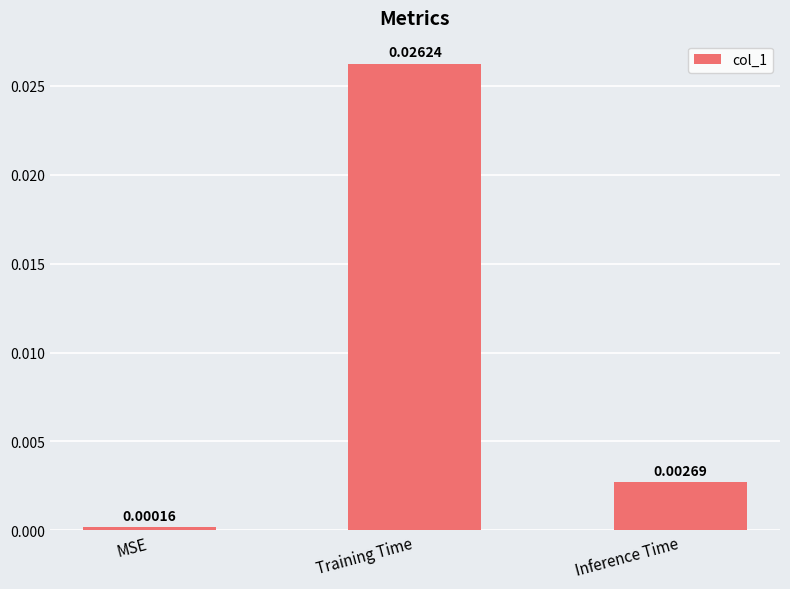

Rank the categories by value from highest to lowest.

Training Time, Inference Time, MSE